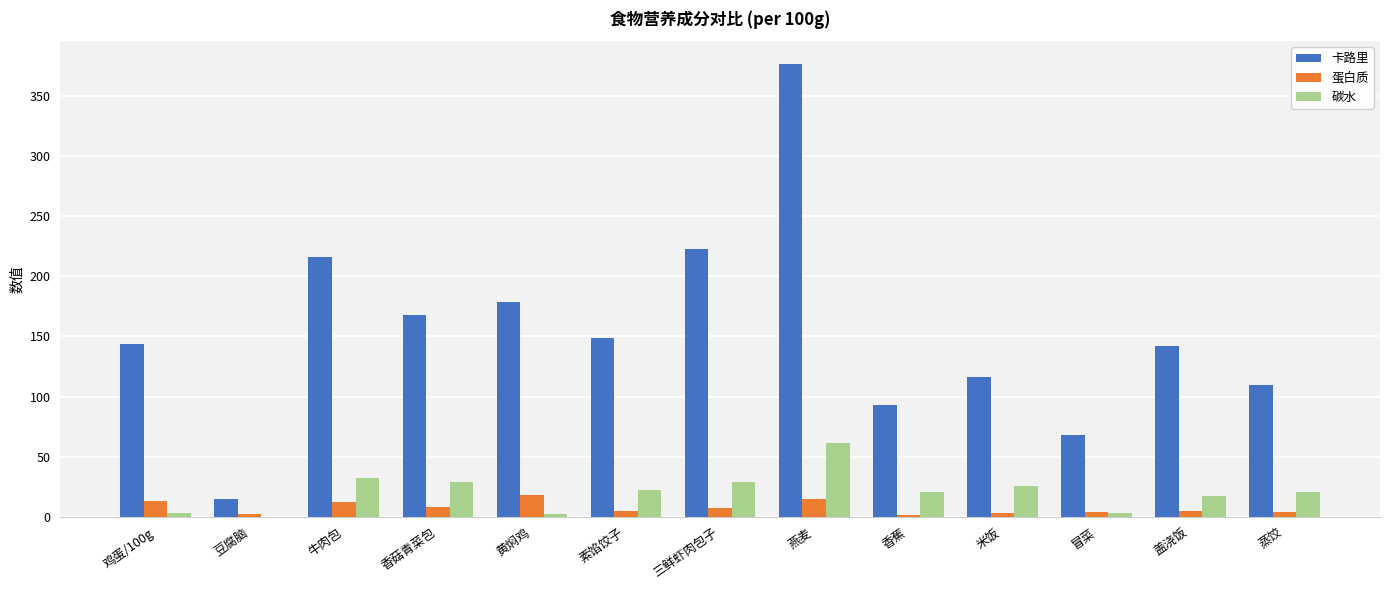

What is the sum of all 卡路里 values?

1998.8